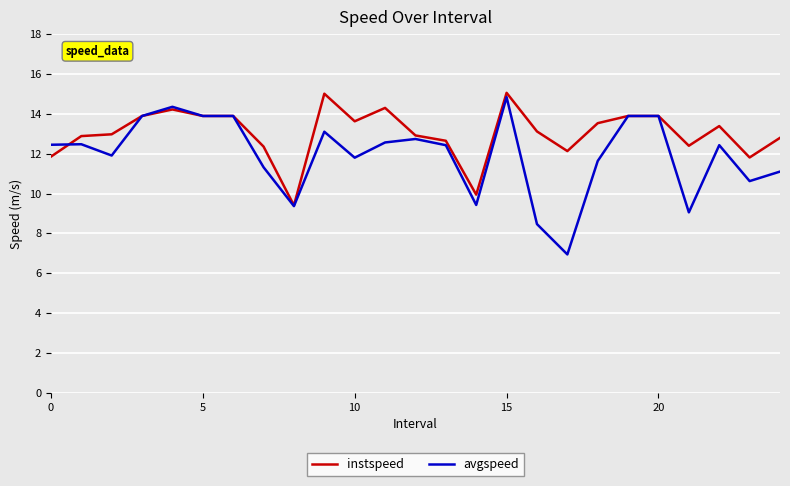

What is the highest value of the avgspeed series?

14.8